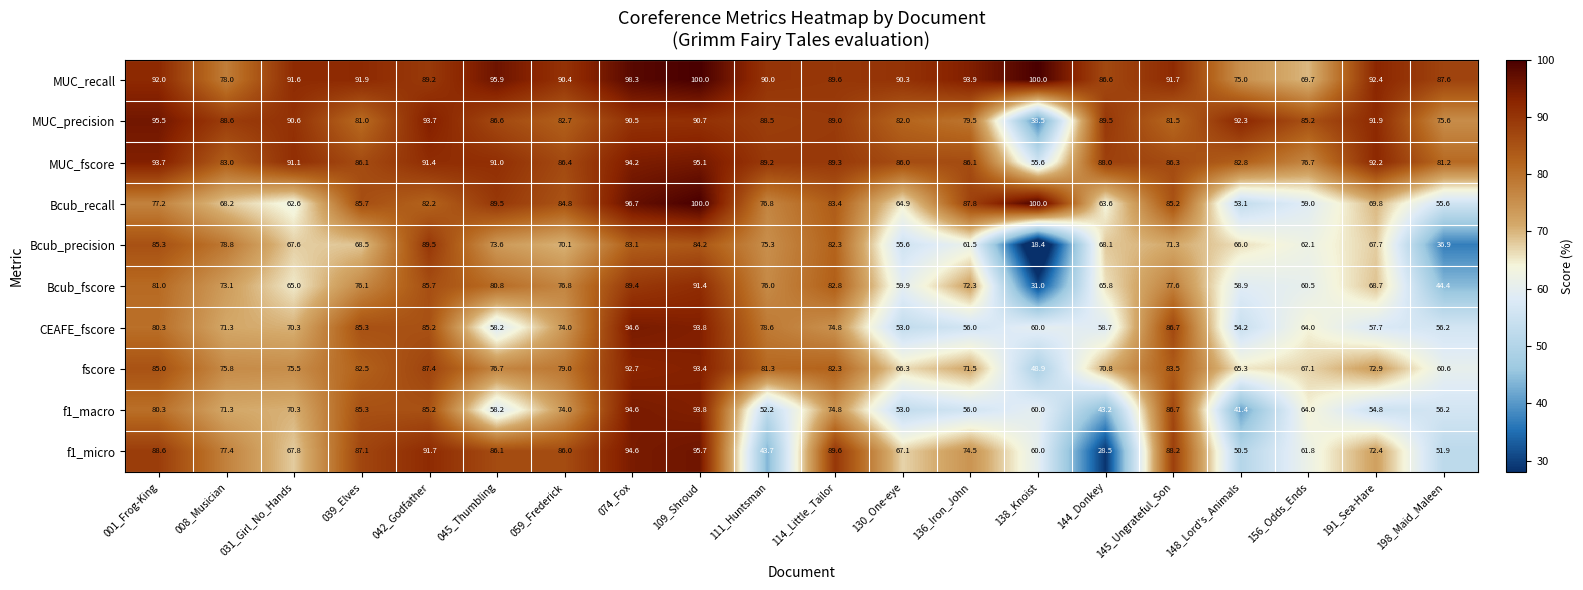

Which label corresponds to the smallest value in the chart?

138_Knoist